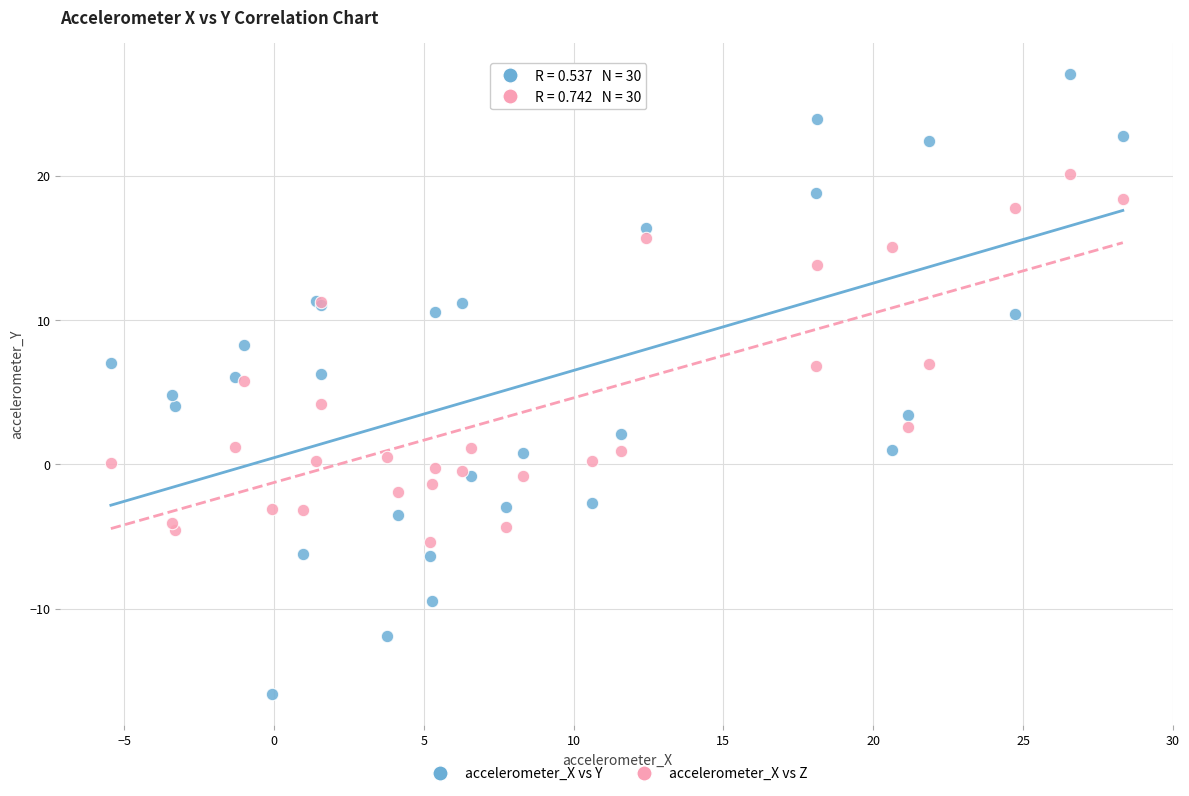

Which series reaches the minimum Y coordinate?

accelerometer_X vs Y